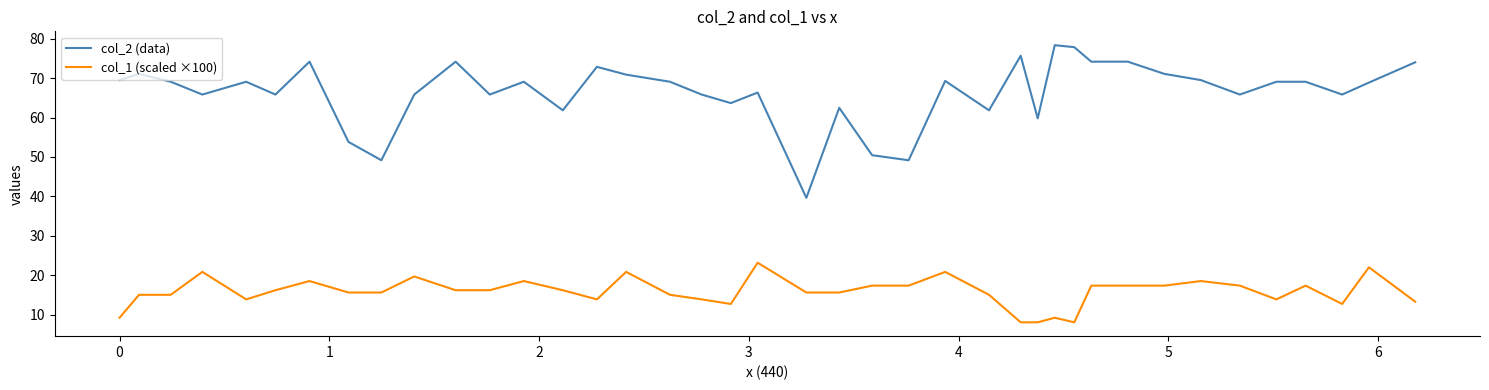

Which series has the largest range (max minus min)?

col_2 (data)